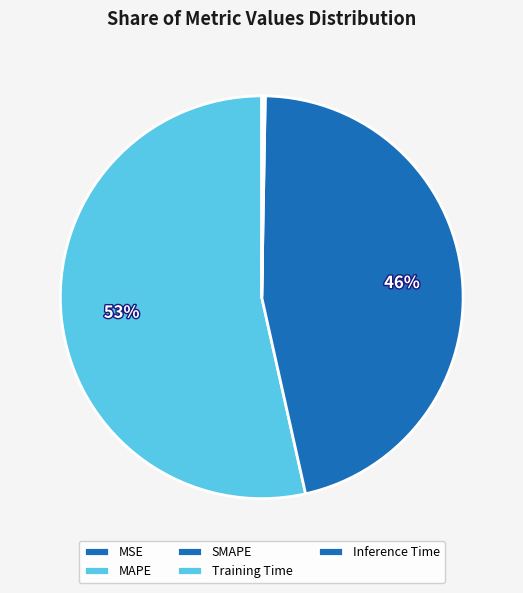

Between MSE and MAPE, which is larger?

MAPE